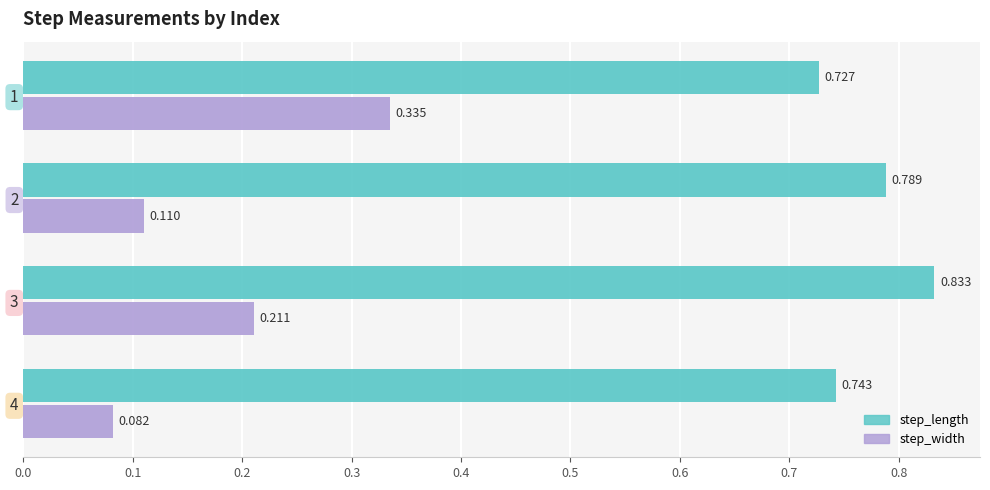

At which label does step_length reach its peak?

3